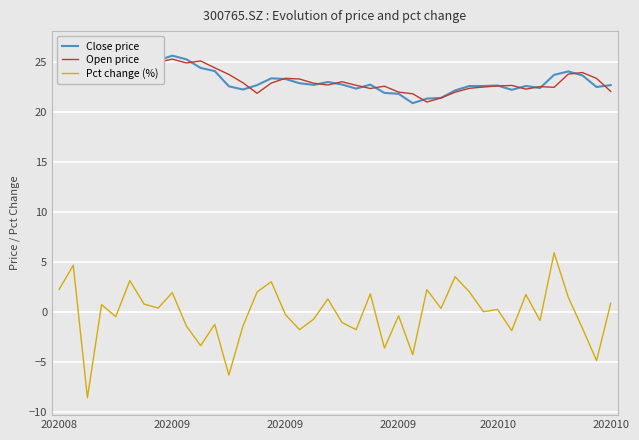

Rank the series by their maximum value, from lowest to highest.

Pct change (%), Open price, Close price